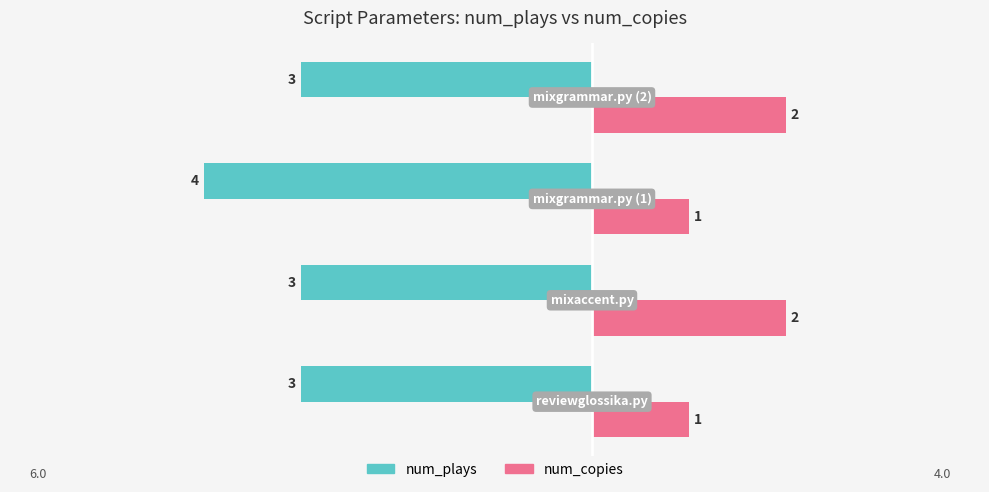

What is the maximum value for num_copies?

2